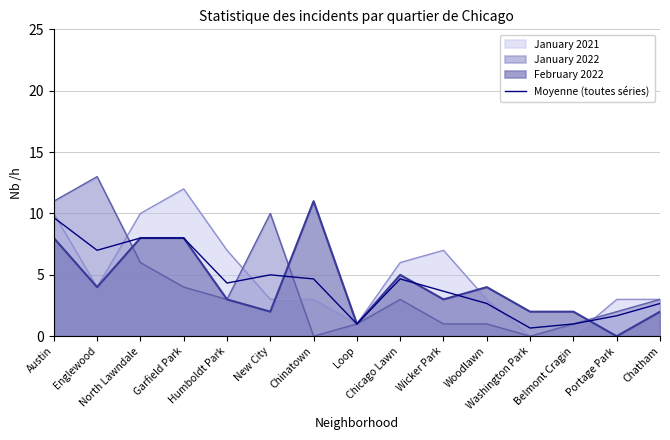

Reading left to right, transcribe all the data shown in this chart.

9.7	7.0	8.0	8.0	4.3	5.0	4.7	1.0	4.7	3.7	2.7	0.7	1.0	1.7	2.7